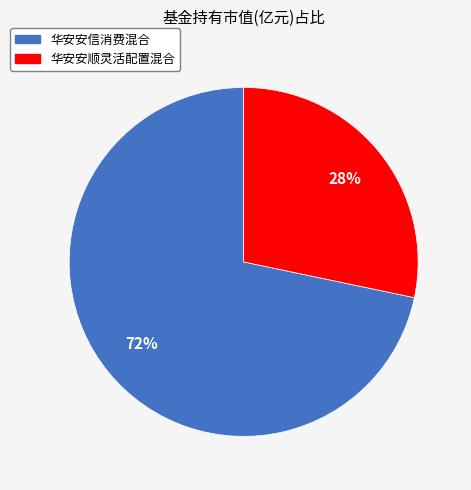

Count the number of slices in the pie.

2